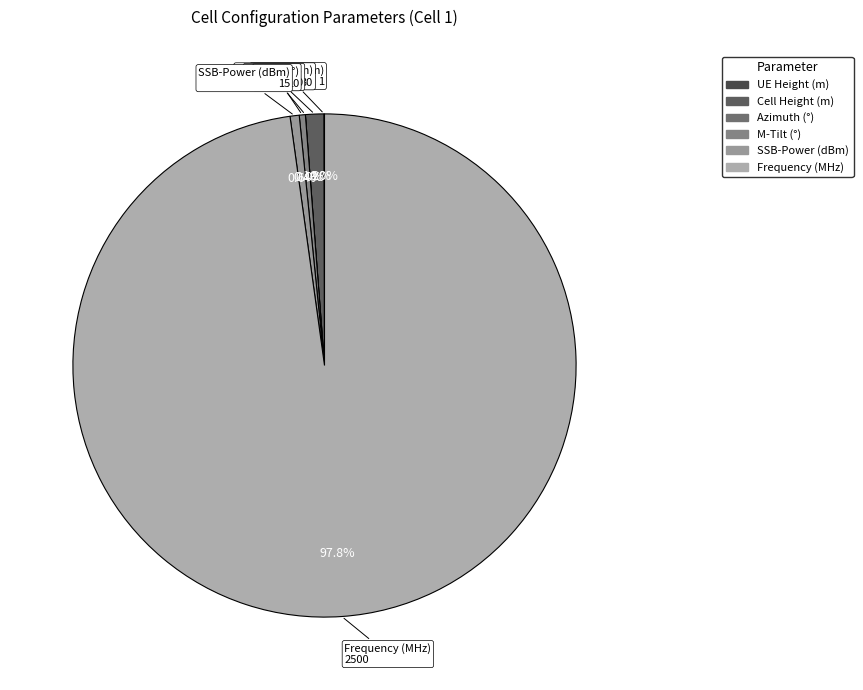

The Azimuth (°) slice represents 0% of the pie. True or false?

True